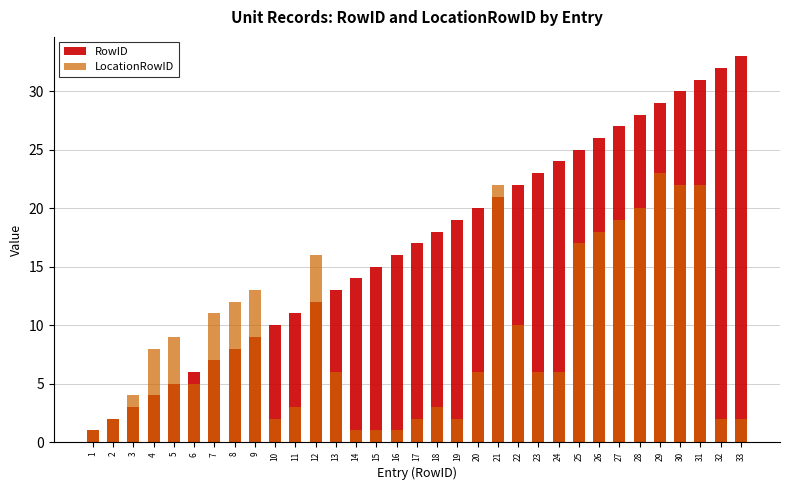

How many values in the LocationRowID series are below 6?

14